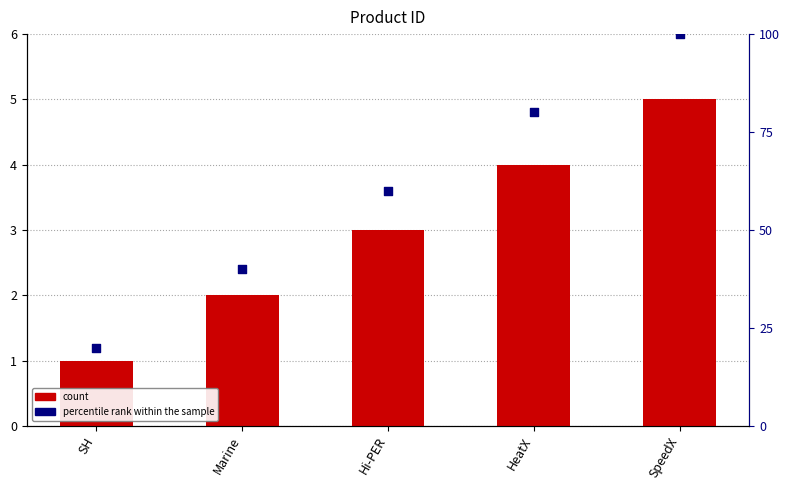

Which series reaches the maximum Y coordinate?

percentile rank within the sample